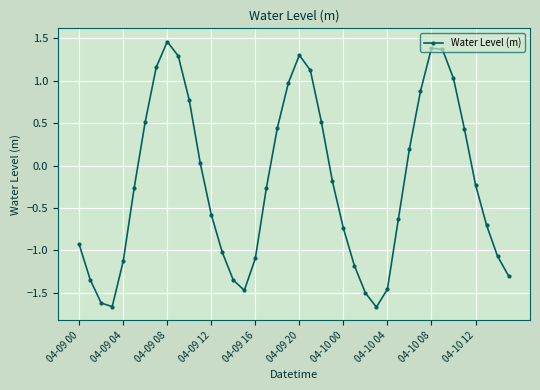

What is the sum of all values?

-8.5